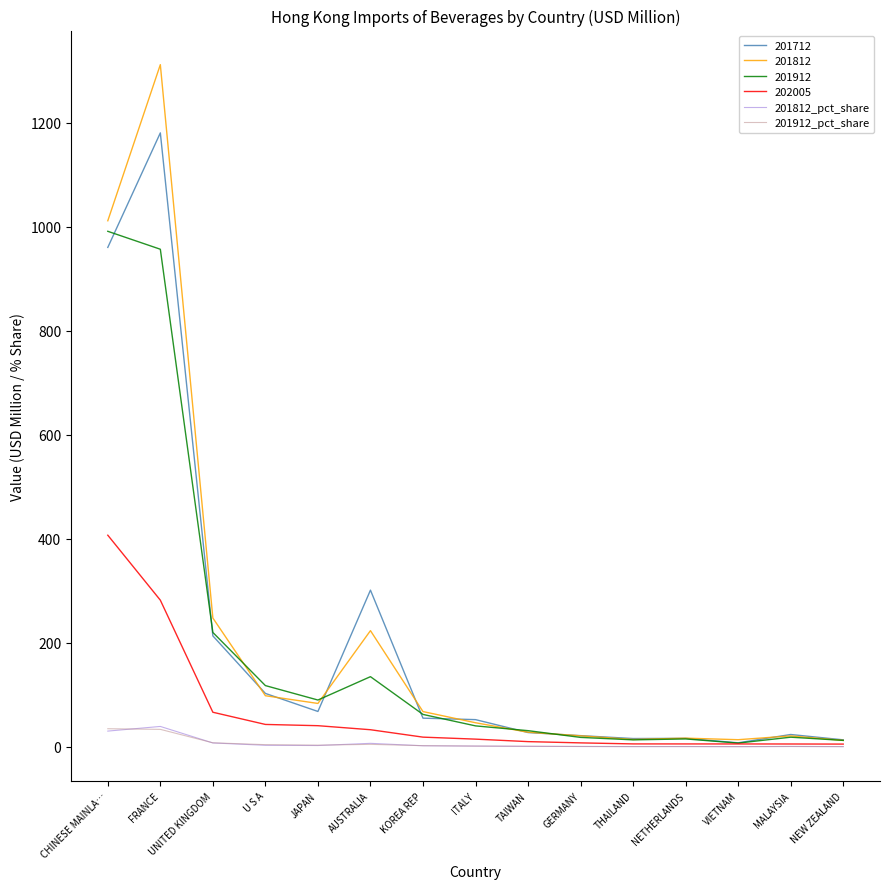

What position from the right is NEW ZEALAND?

1